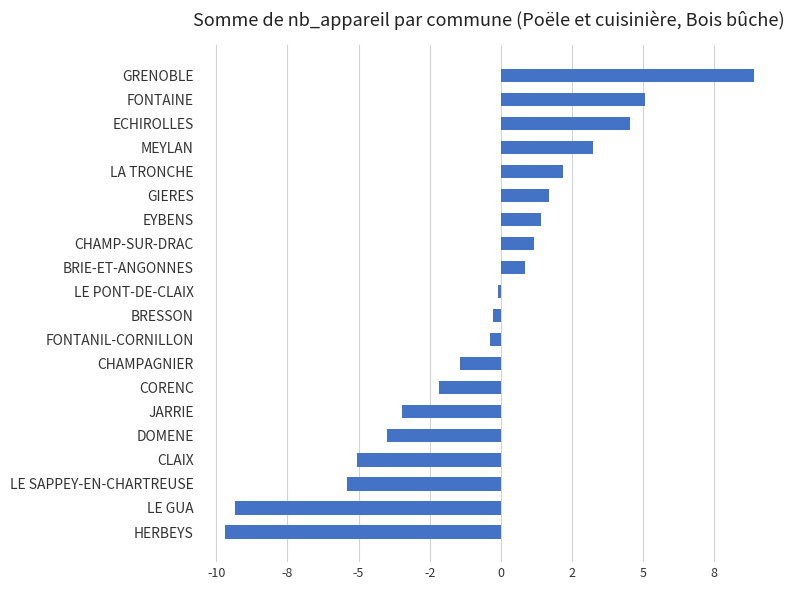

What is the smallest value displayed?

-9.7